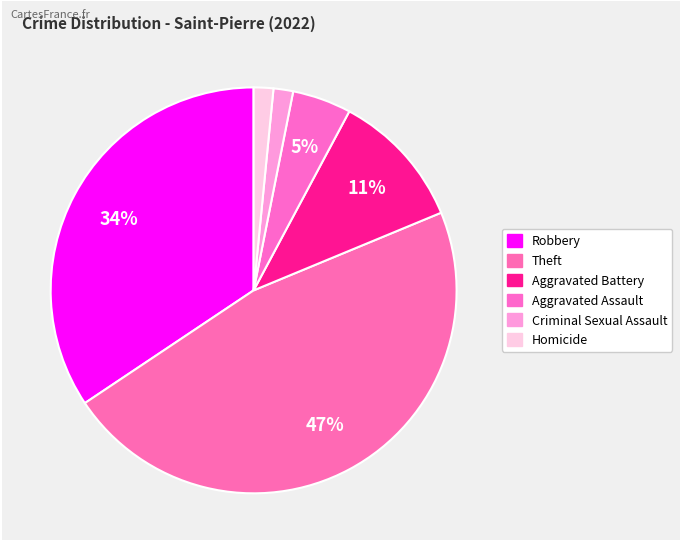

How many segments does this pie chart have?

6